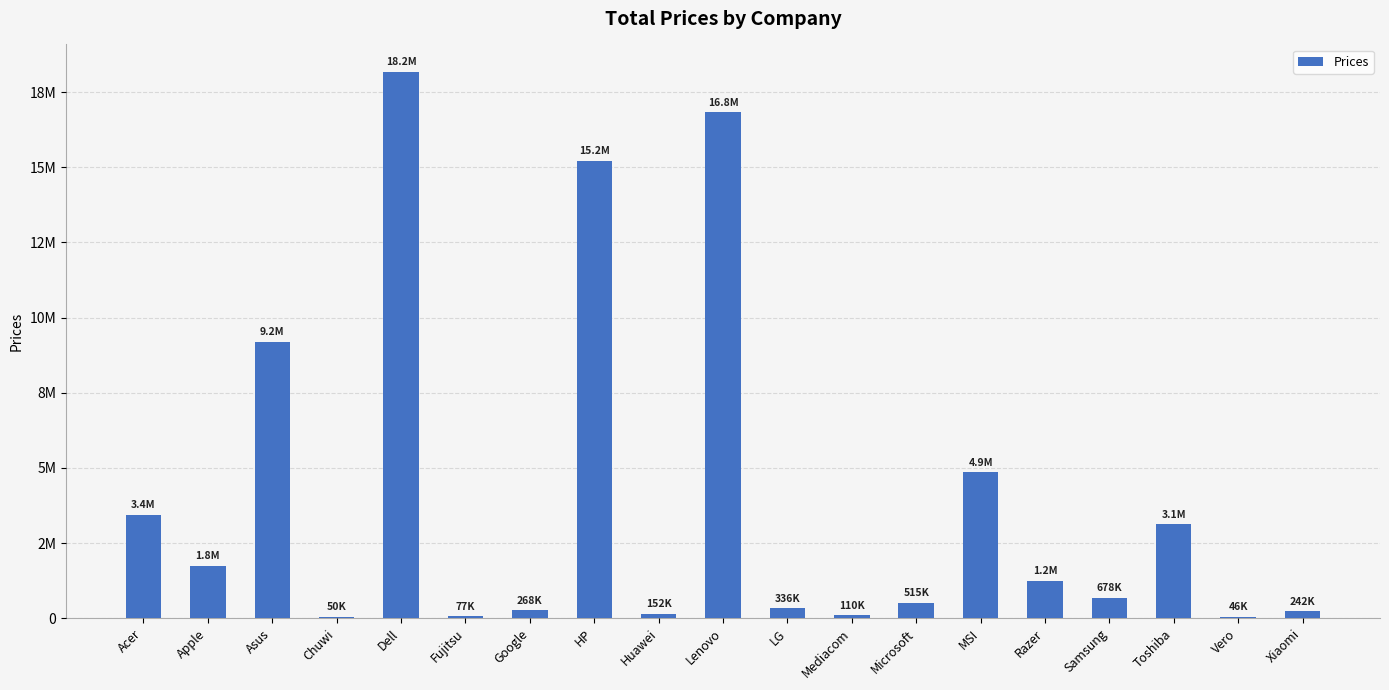

What is the value of the 3rd bar from the left?

9199690.3